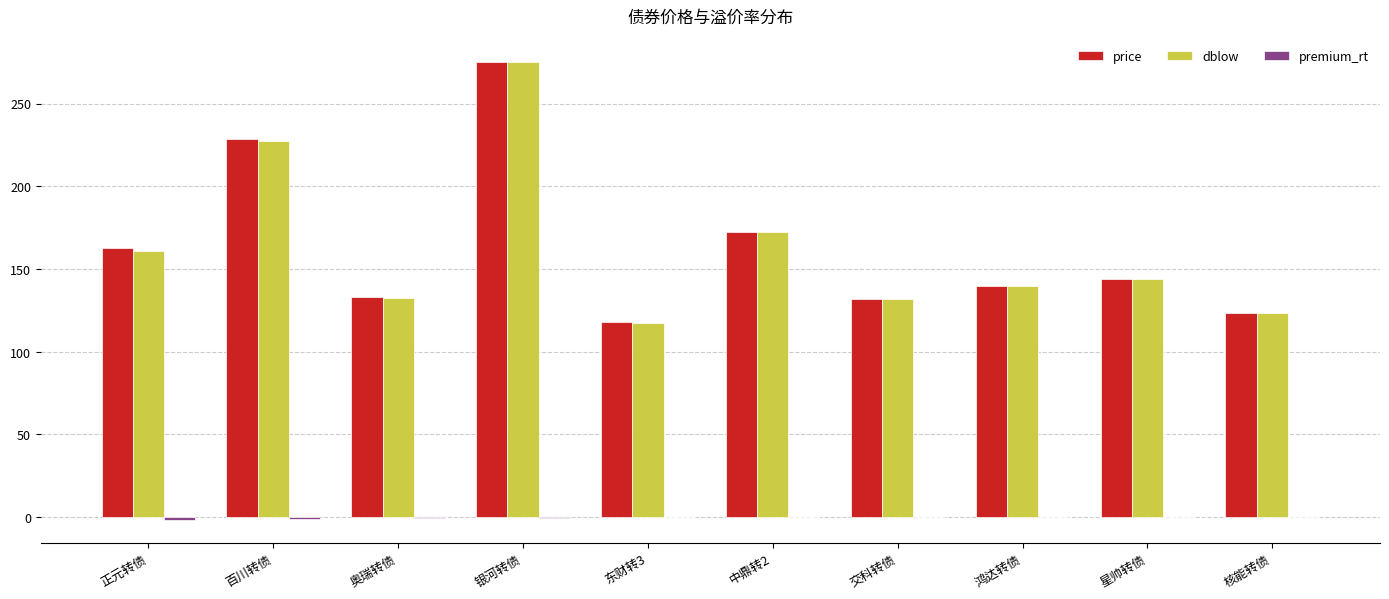

What is the maximum value for price?

275.2